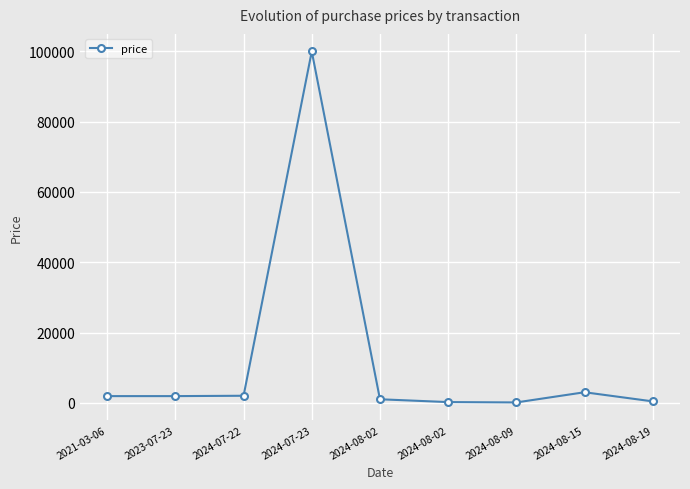

How many lines are shown in the chart?

1